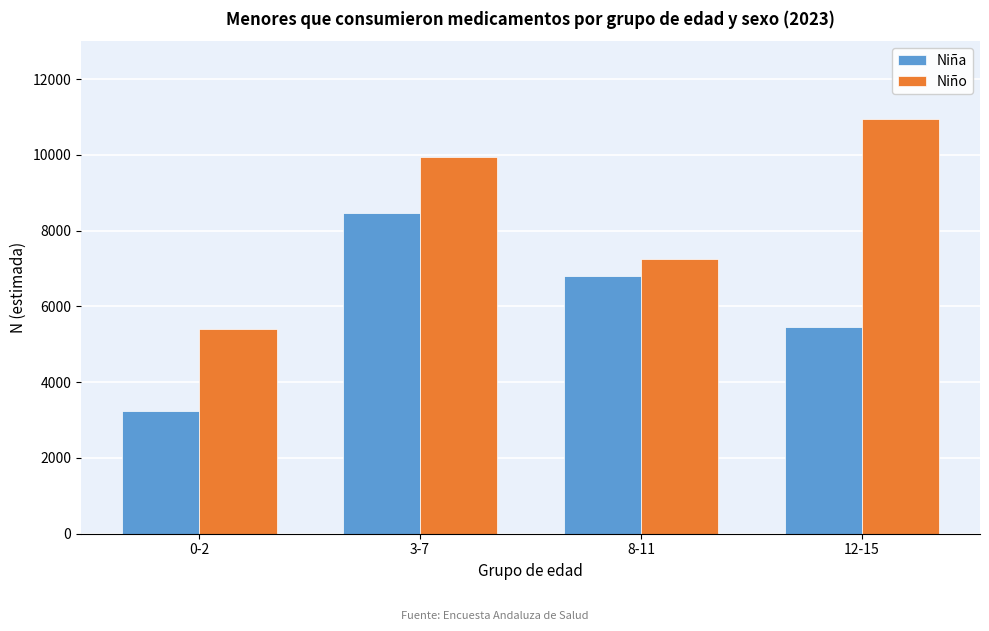

Reading right to left, extract all data points from this chart.

Niña: 5451	6798	8460	3249
Niño: 10948	7255	9952	5397